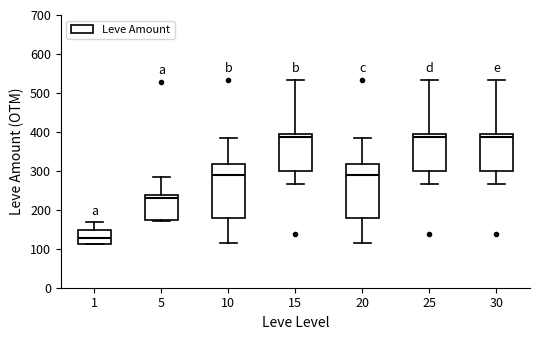

Which box has the lowest median line?

1